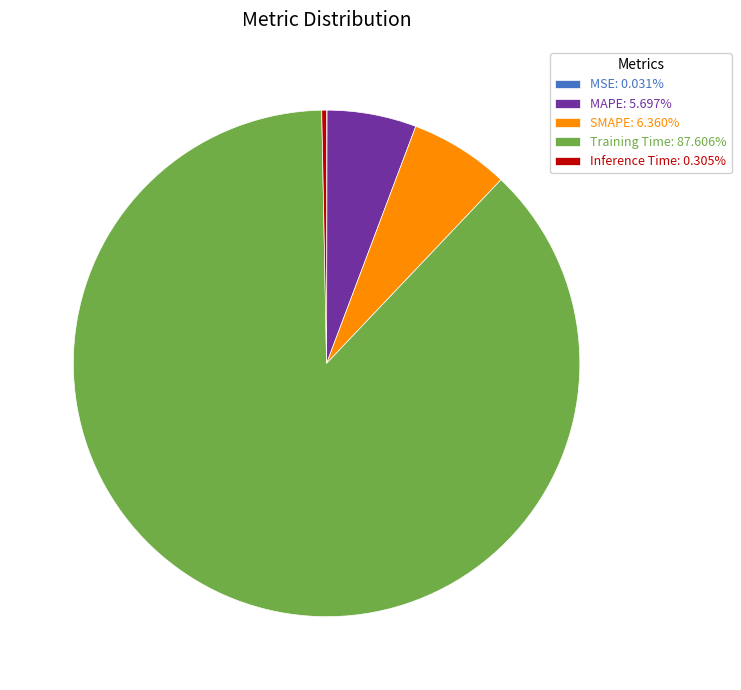

Does MAPE: 5.697% represent more than half of the total?

No